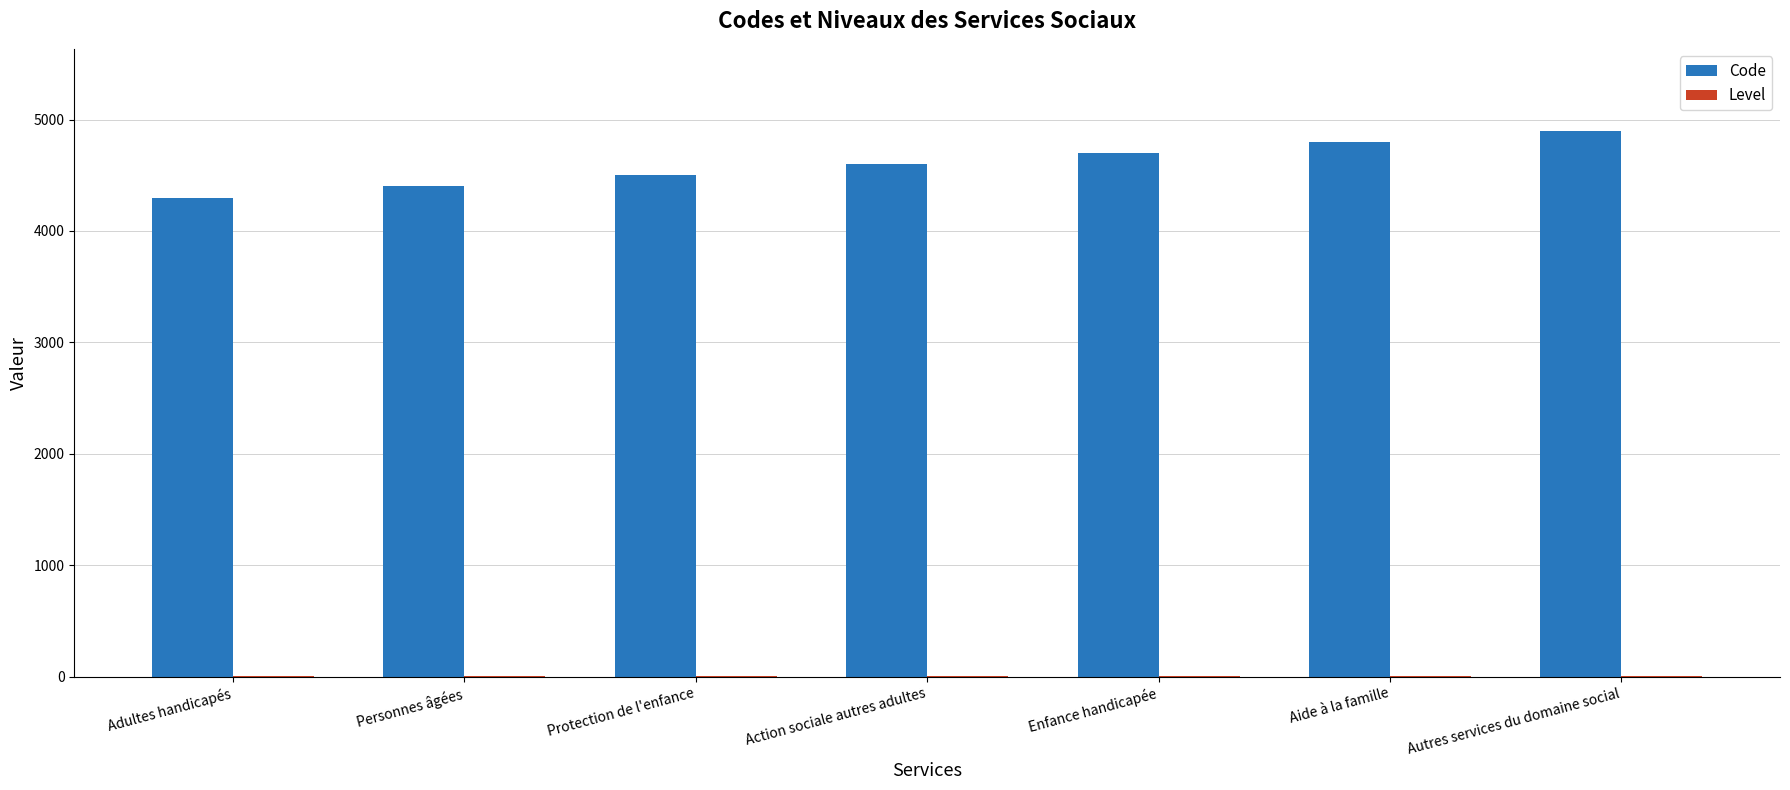

What is the highest value of the Code series?

4900